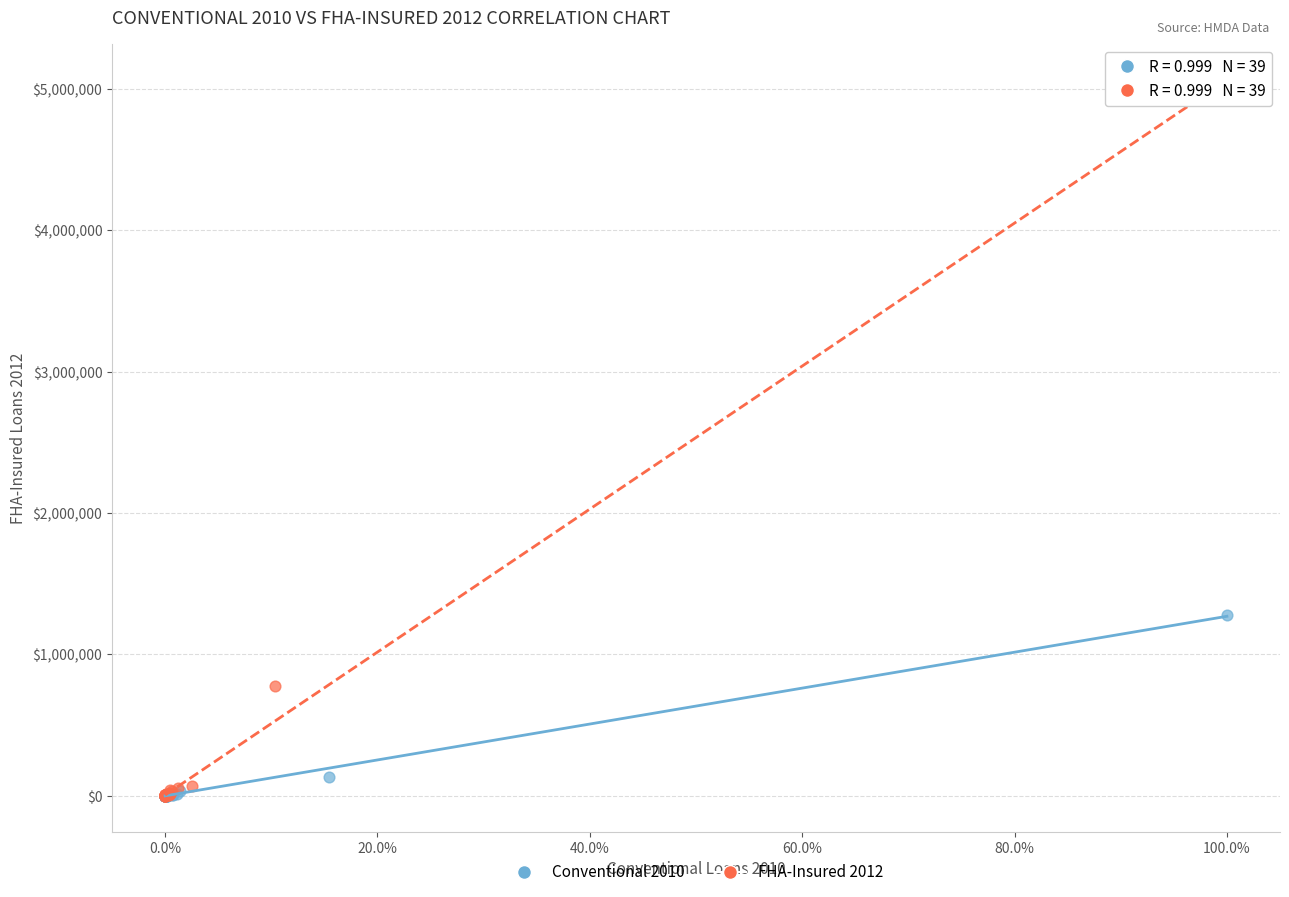

Which series contains the highest Y value?

FHA-Insured 2012